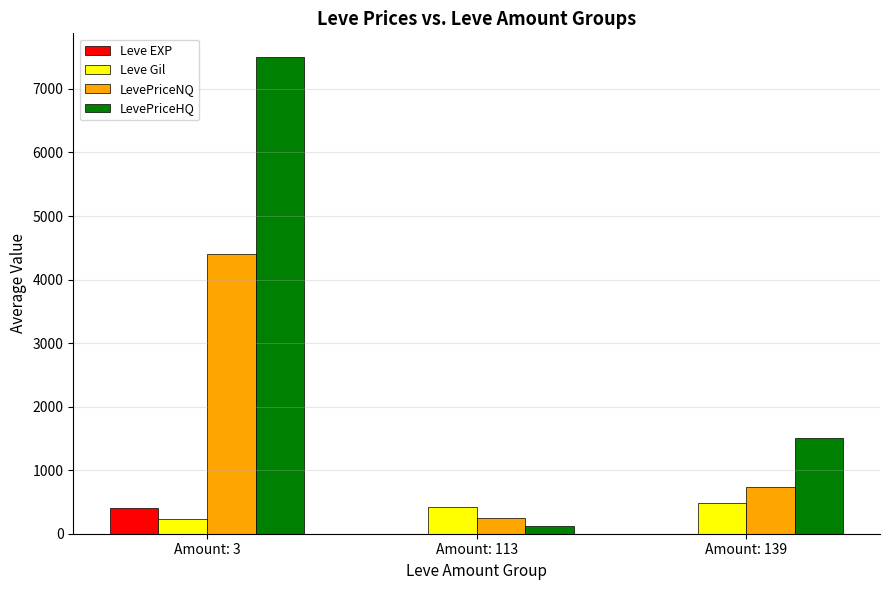

Between Amount: 3 and Amount: 139, which series saw the biggest shift?

LevePriceHQ